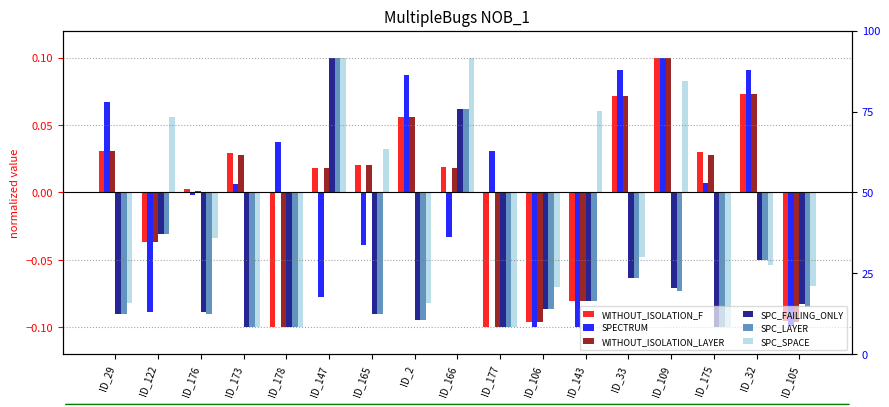

Which category has the highest value in the WITHOUT_ISOLATION_LAYER series?

ID_109